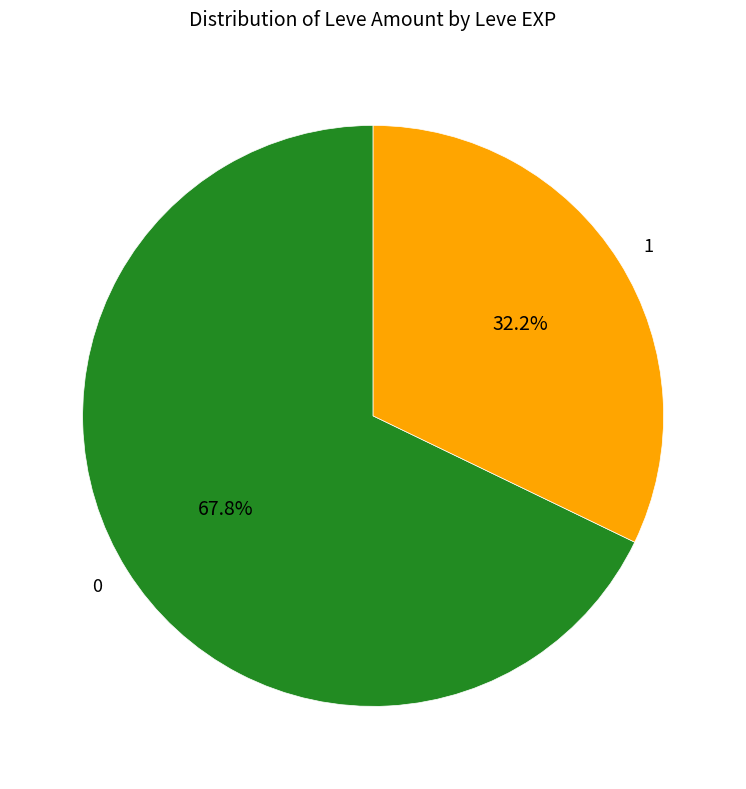

How much of the chart is everything except 1?

67.8%